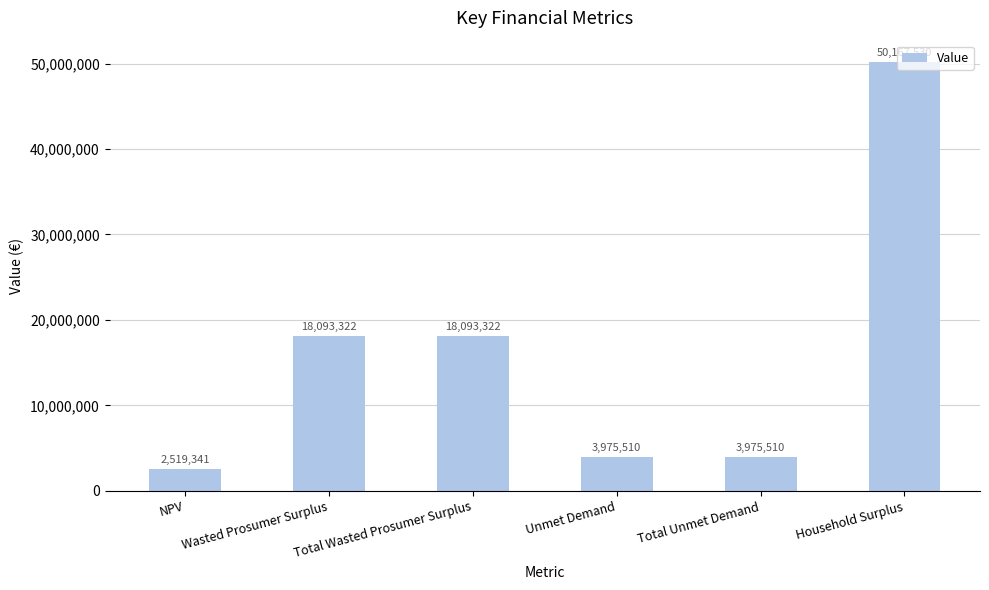

What position from the left is Household Surplus?

6